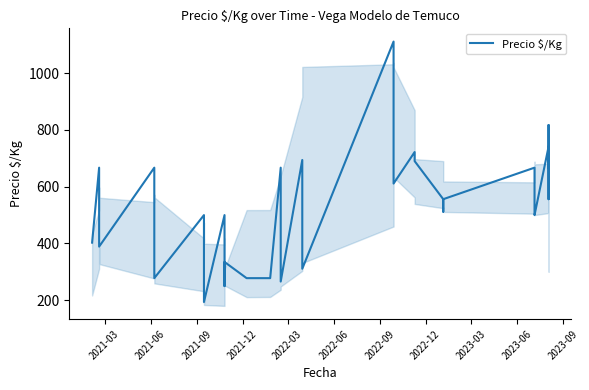

The value at 18 is 137. True or false?

False